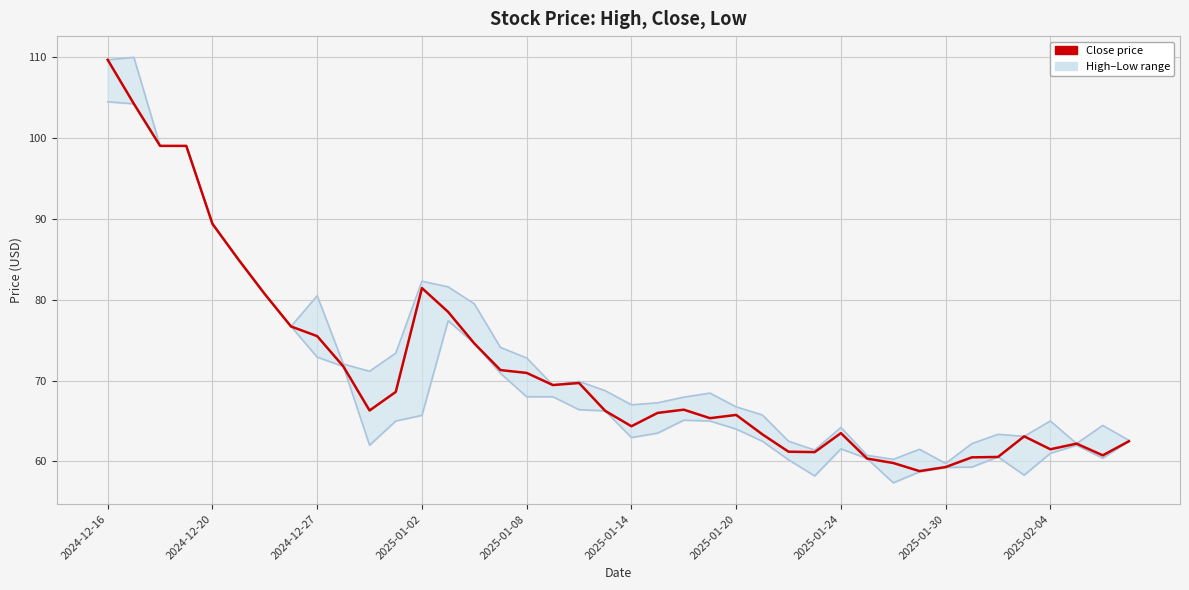

True or false: Close and Low intersect in this chart.

False